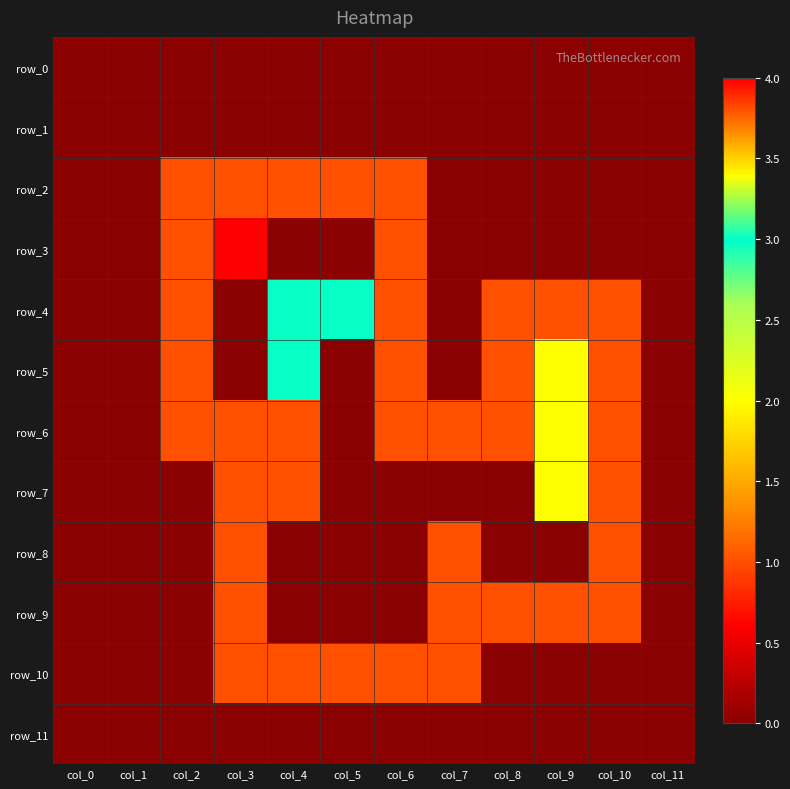

At which category is the sum across all series the highest?

col_3